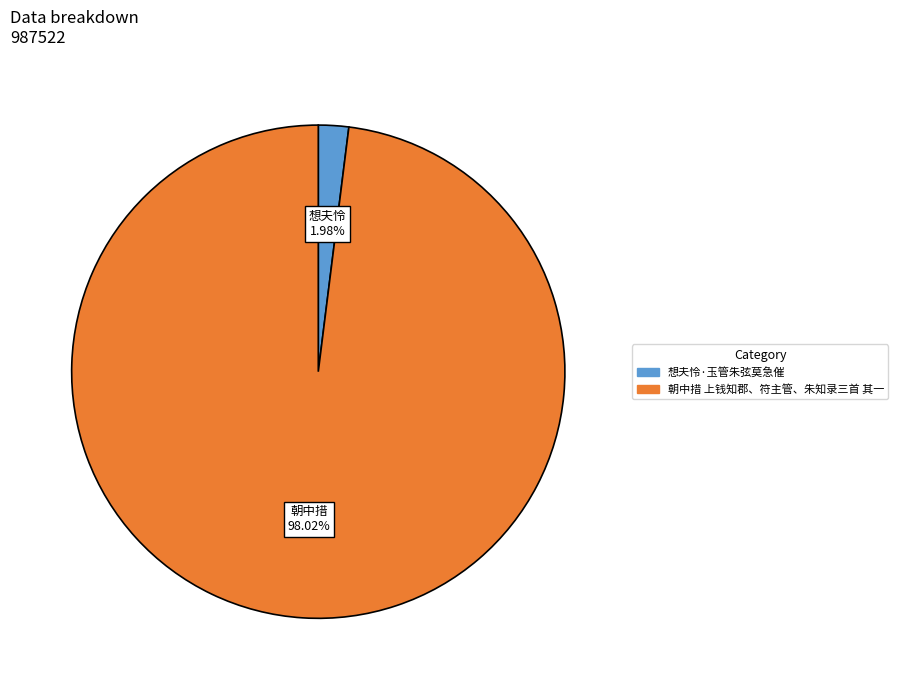

To the nearest percent, what is the difference between the largest and smallest slice percentages?

96%